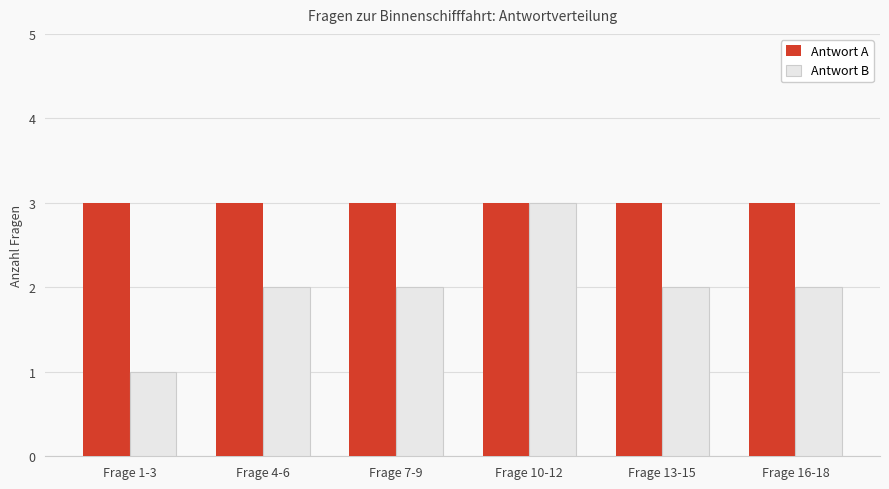

What is the minimum value shown in the chart?

1